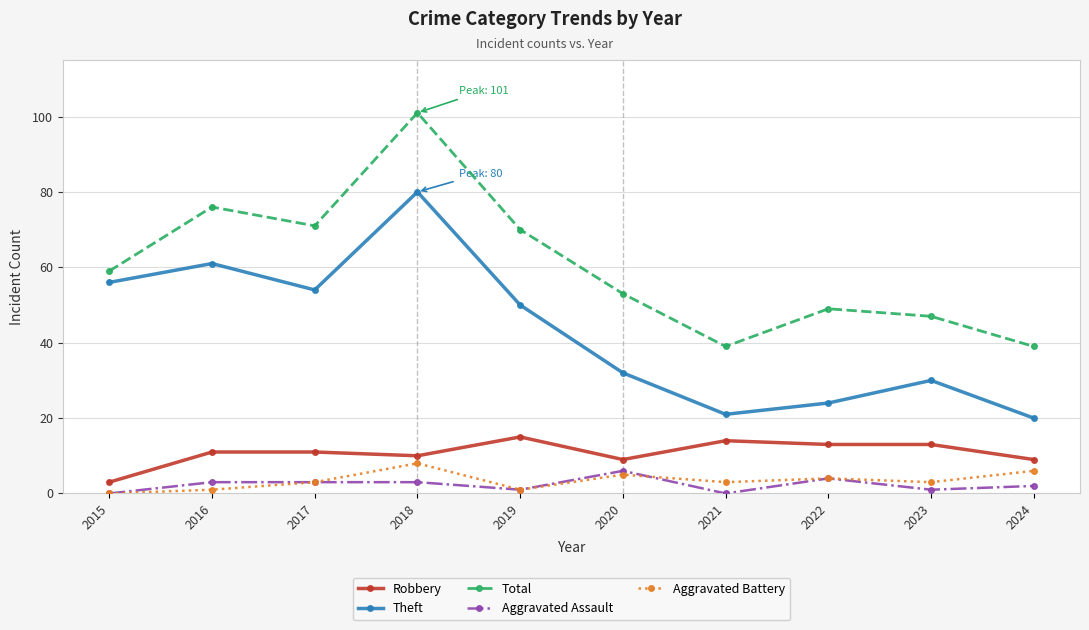

True or false: Robbery has a value of 11 at 2017.

True